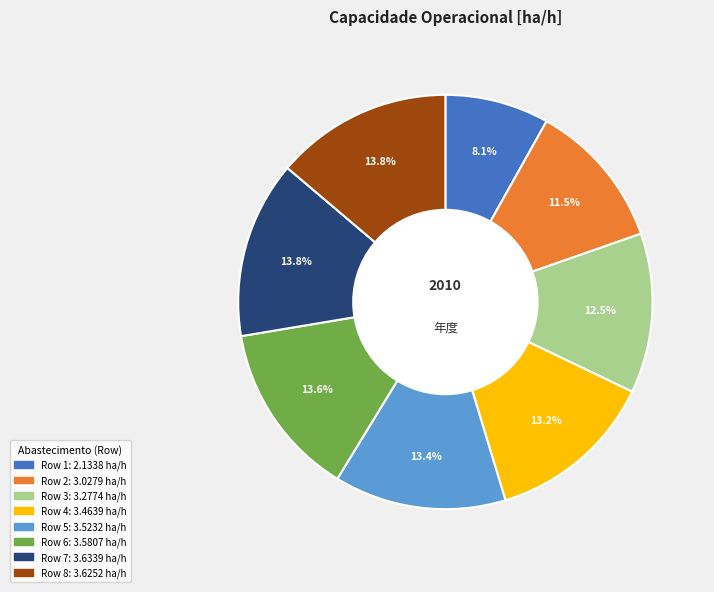

Is there a majority slice in this chart?

No